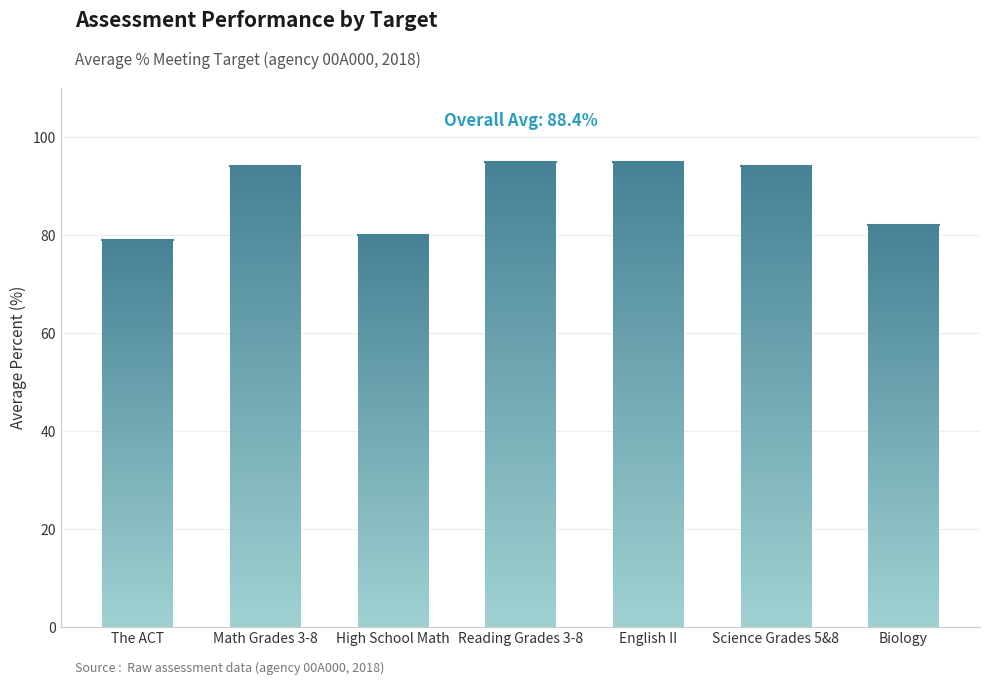

How many data points are less than 94?

3